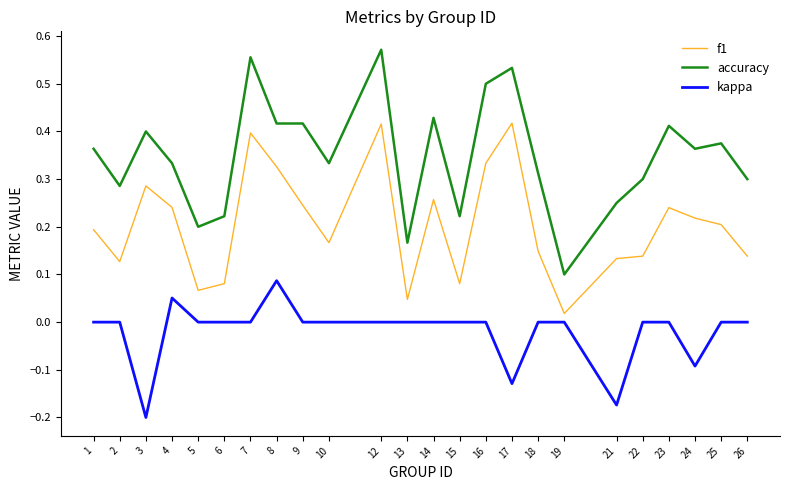

Which label corresponds to the smallest value in the chart?

3